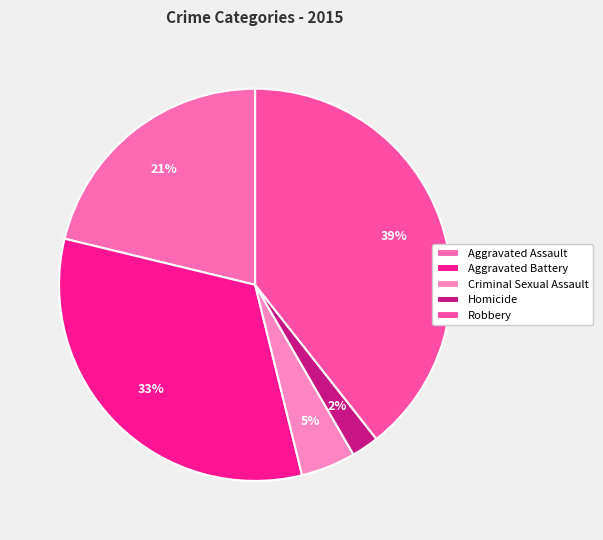

Which has a higher value, Robbery or Homicide?

Robbery